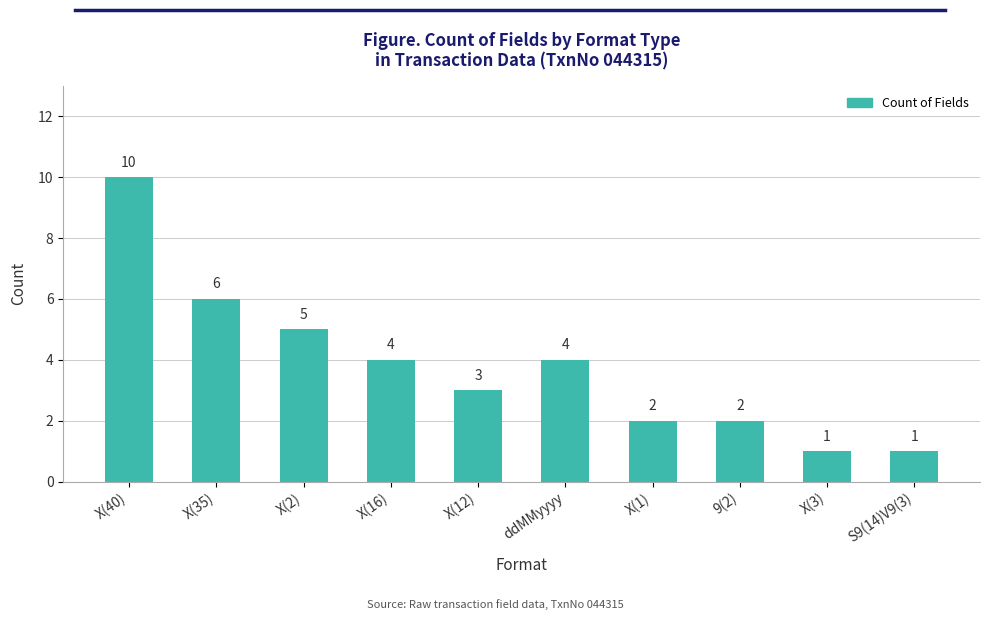

What is the value of the 2nd bar from the left?

6